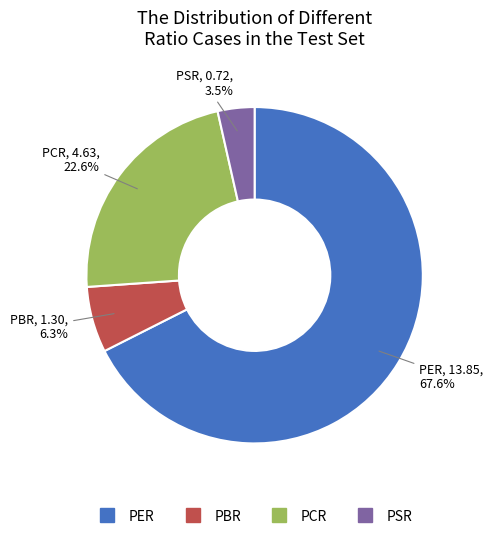

Is there any slice that represents more than half of the pie?

Yes